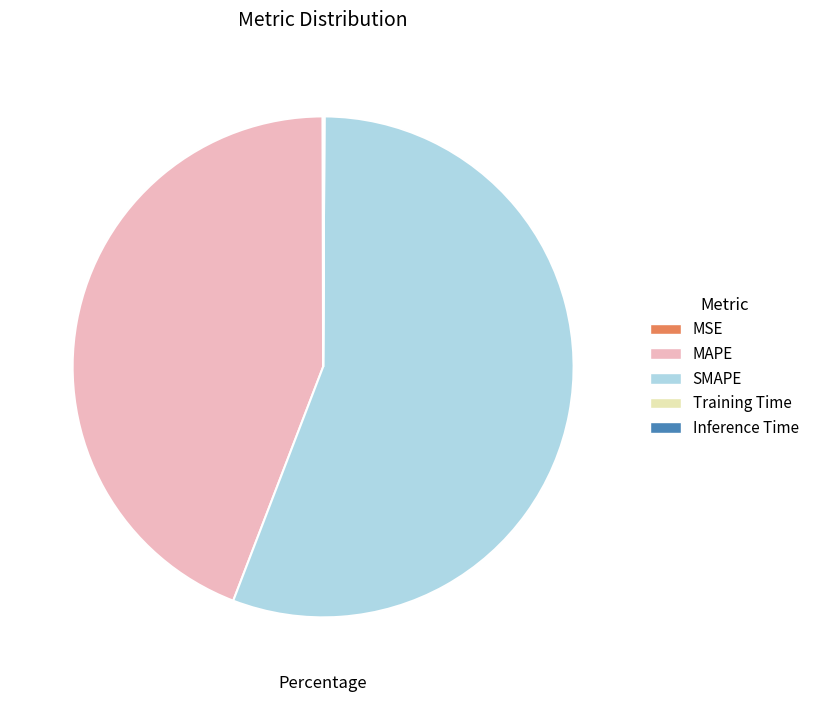

Is it true that SMAPE is 56% of the pie?

True